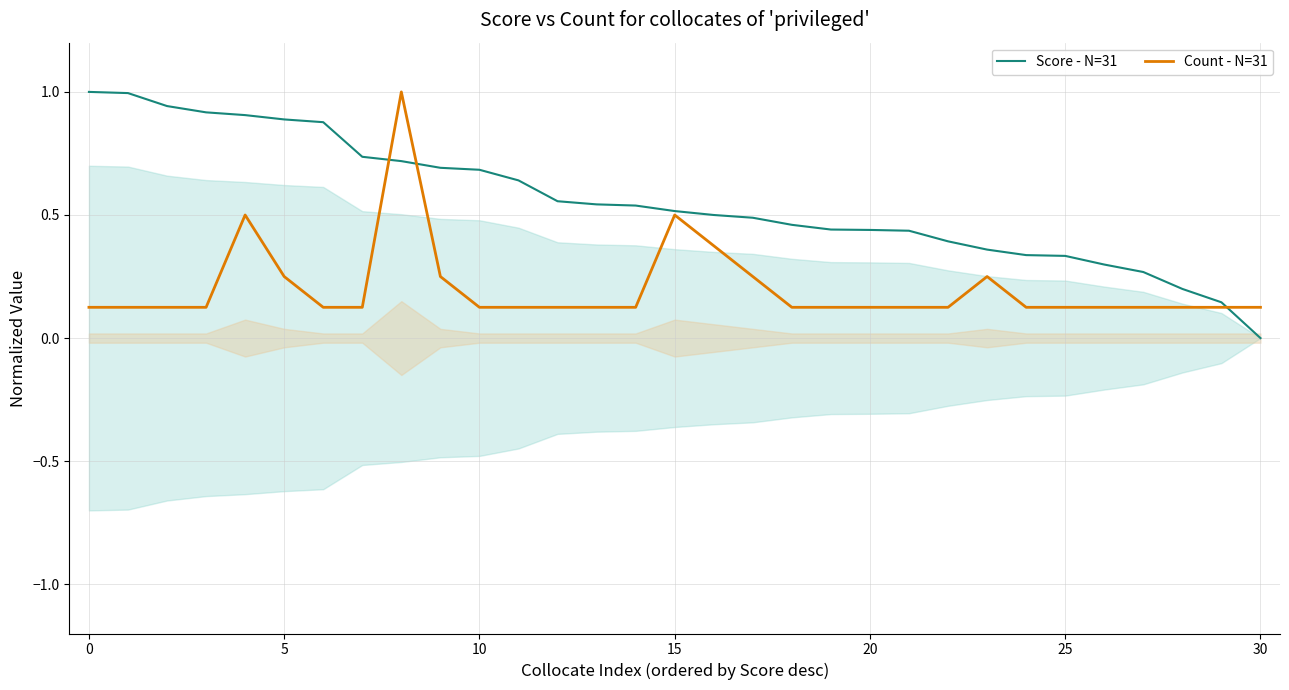

Is it true that Score - N=31 equals 1.0 at 0?

True